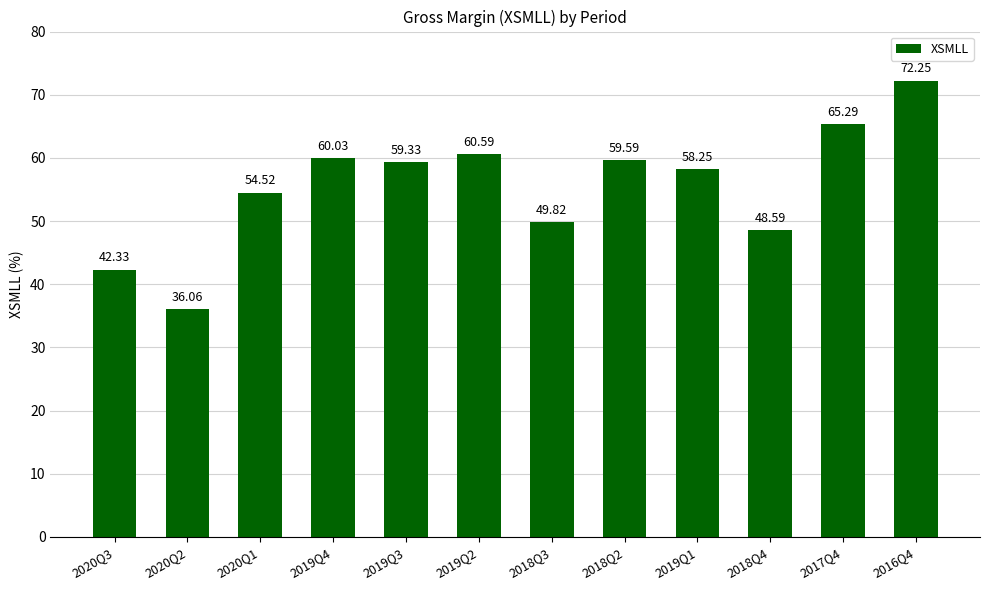

What is the change in value from 2019Q4 to 2018Q2?

-0.4